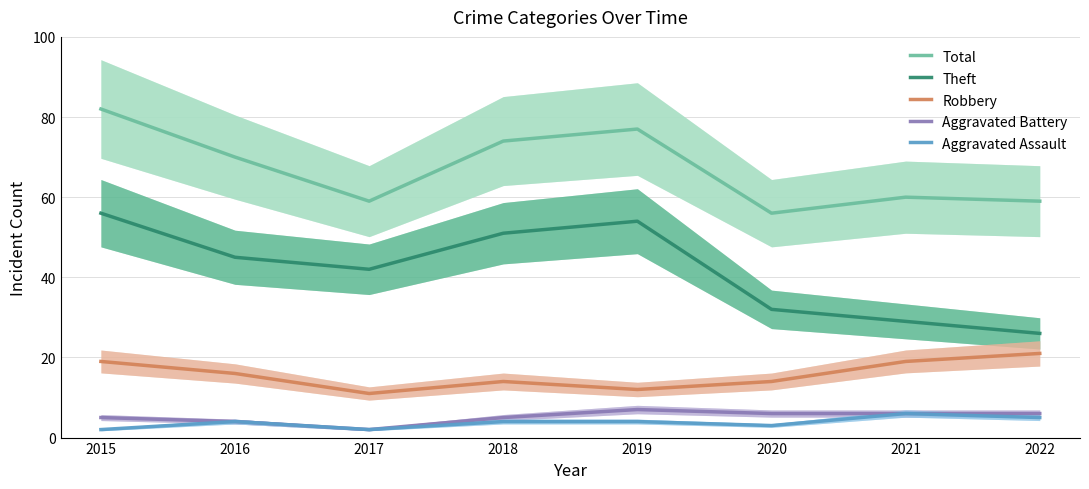

True or false: Aggravated Assault has more than 2 interior local peaks.

False